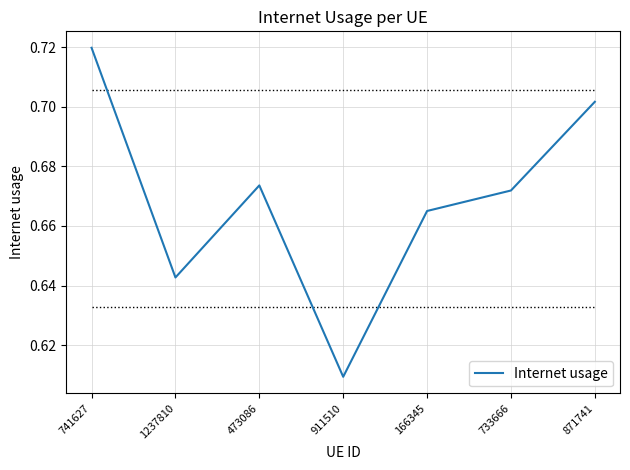

What is the sum of all values?

4.7